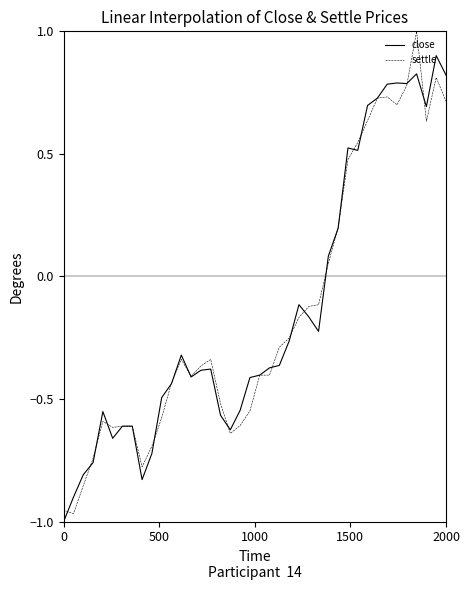

What is the maximum value for close?

0.9